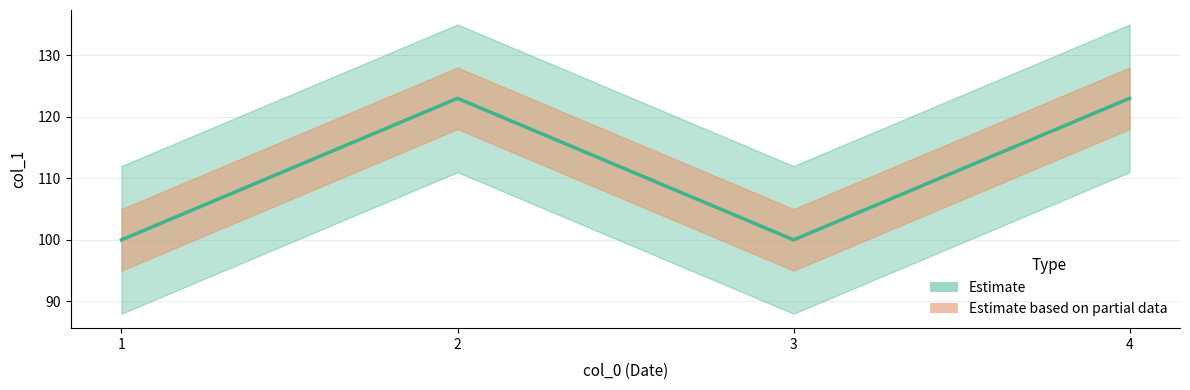

True or false: the data shows 42 at 2.

False